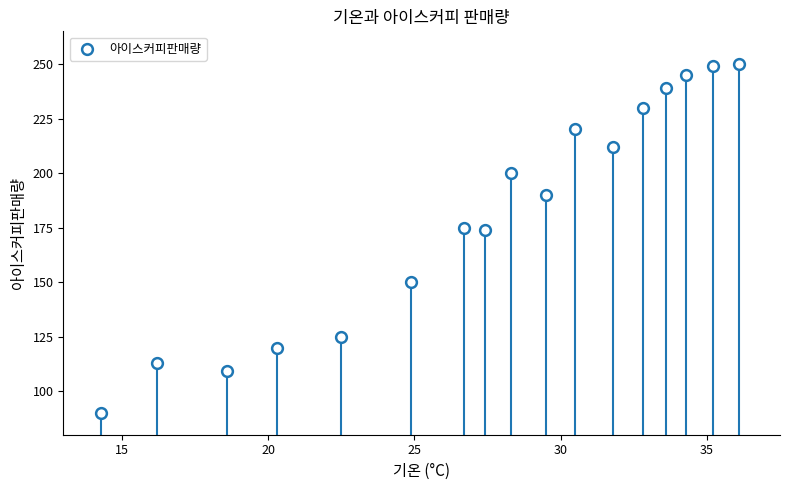

What is the range of Y values (max minus min)?

160